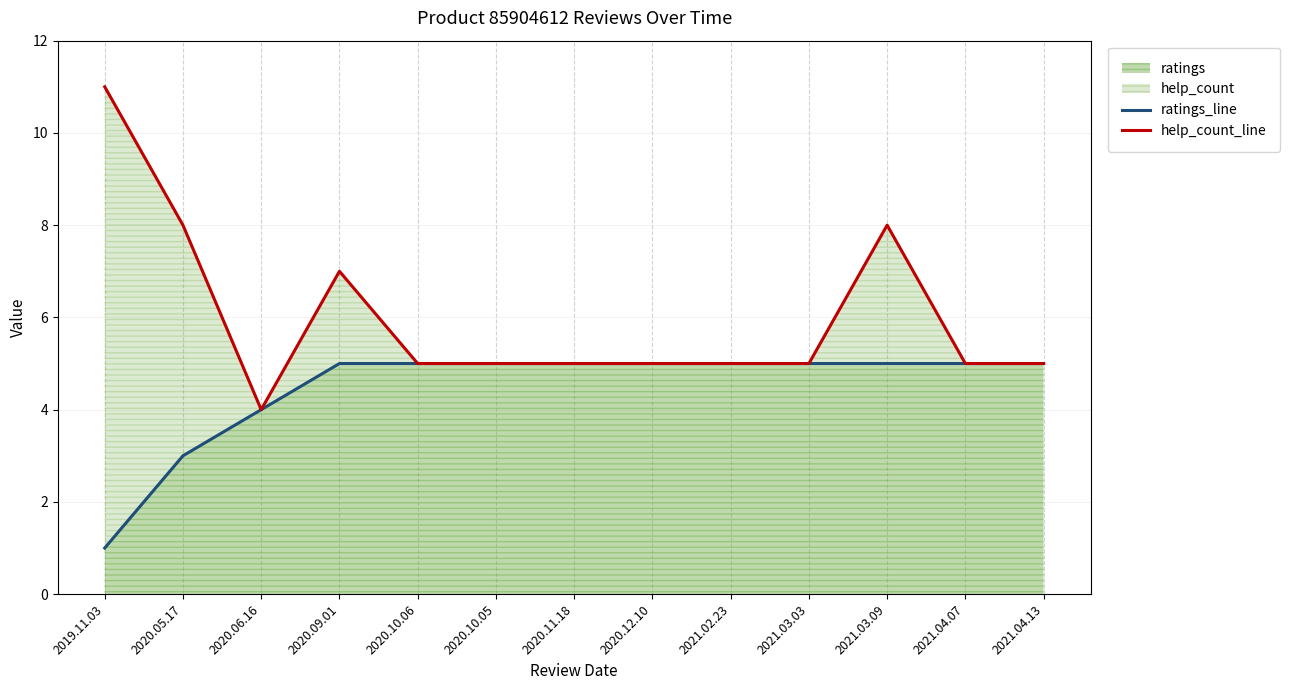

What is the sum of all ratings_line values?

58